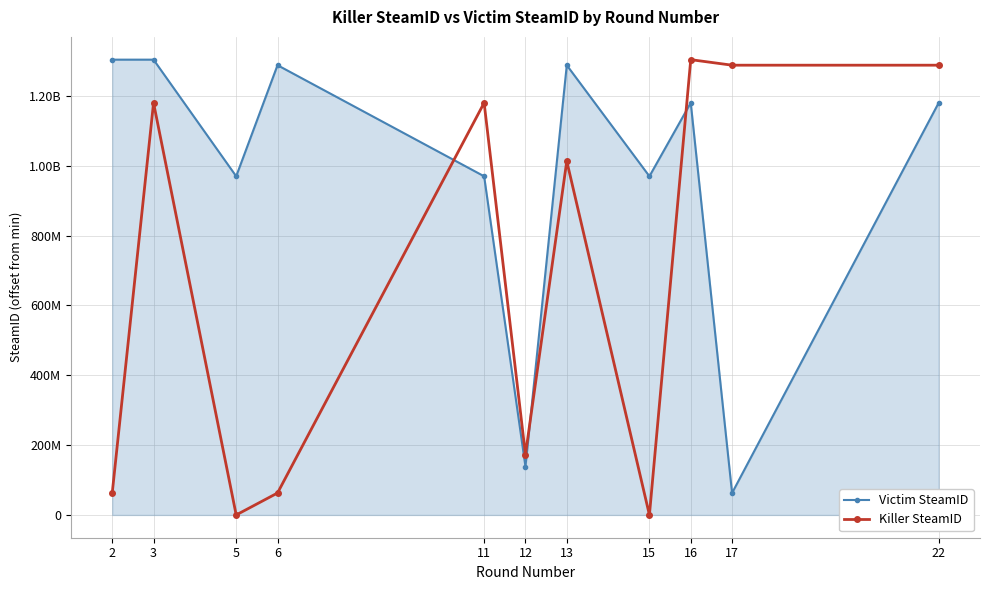

Does the chart have visible grid lines?

Yes